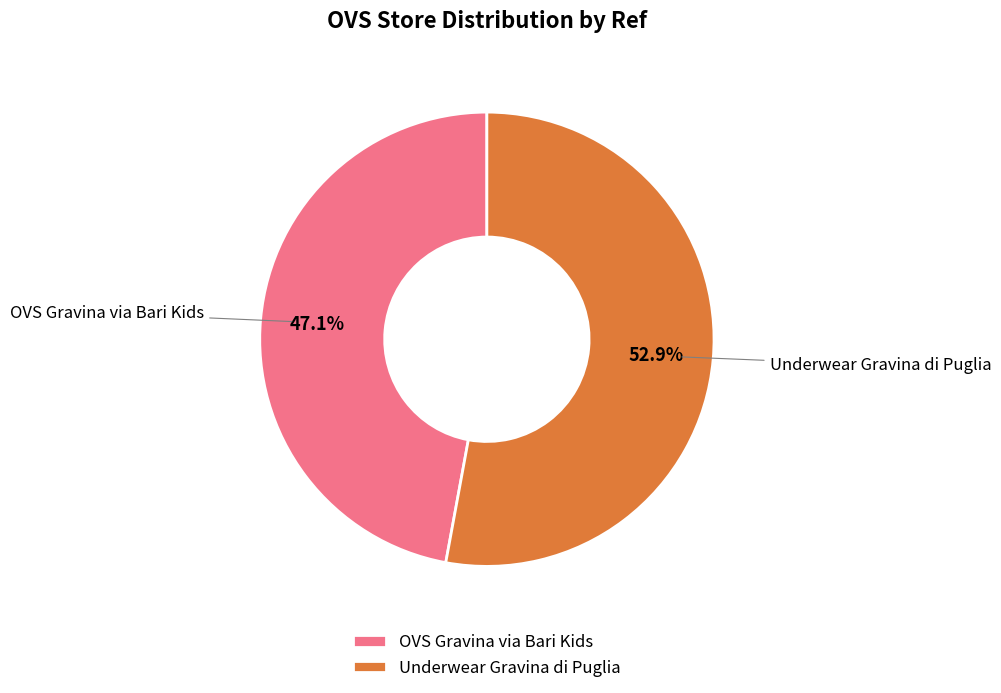

What percentage is the Underwear Gravina di Puglia slice, to the nearest percent?

53%